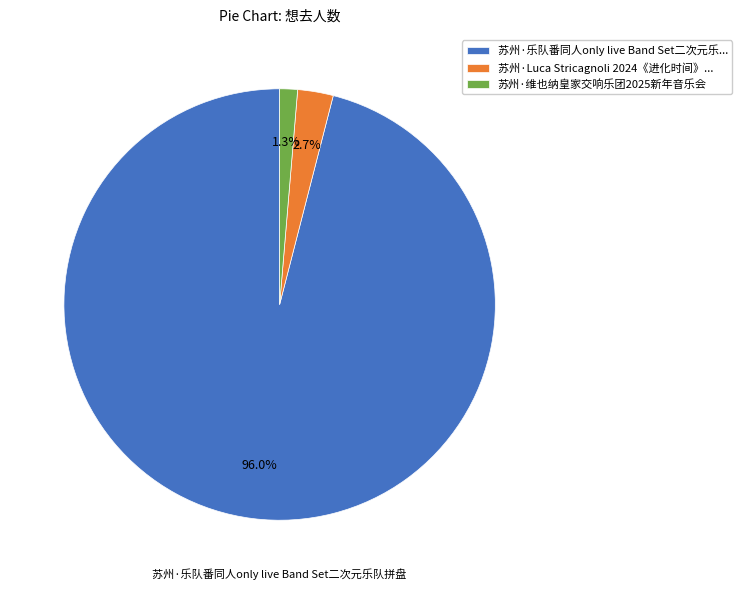

How many slices are in this pie chart?

3